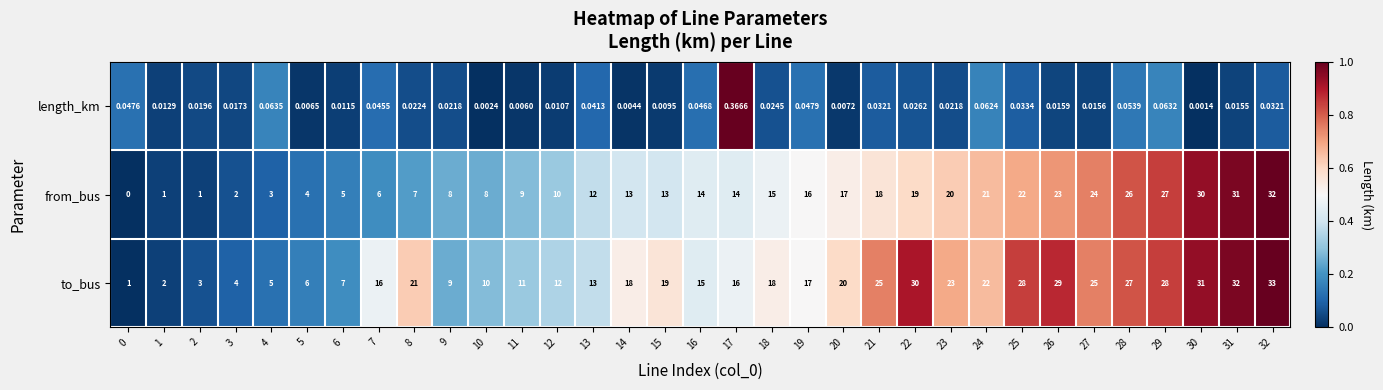

Between 16 and 23, which series saw the biggest shift?

to_bus